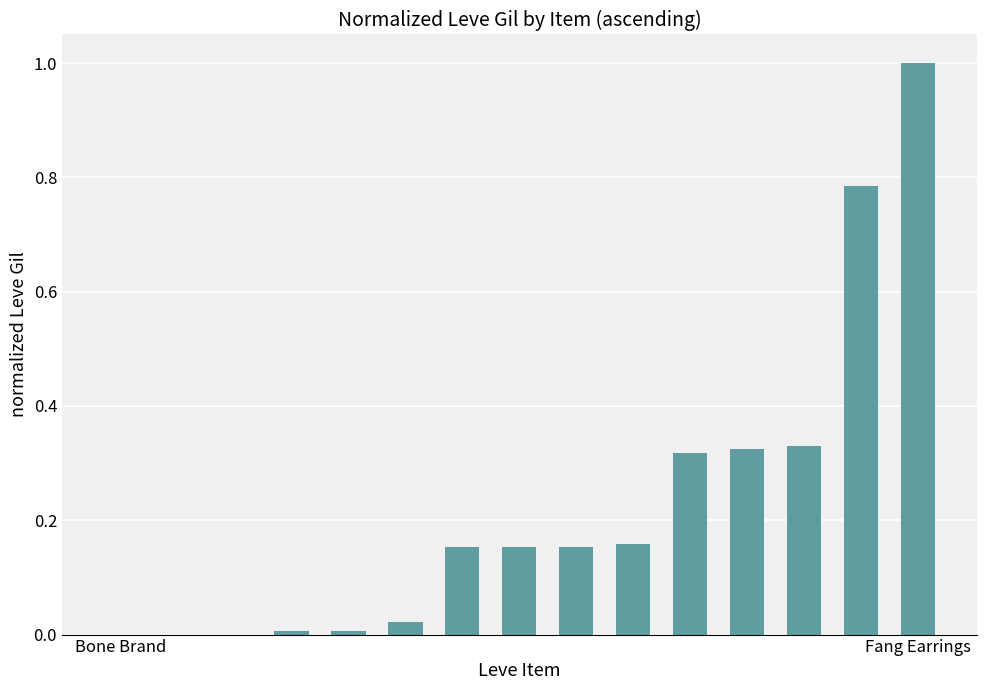

What is the sum of all values?

3.4